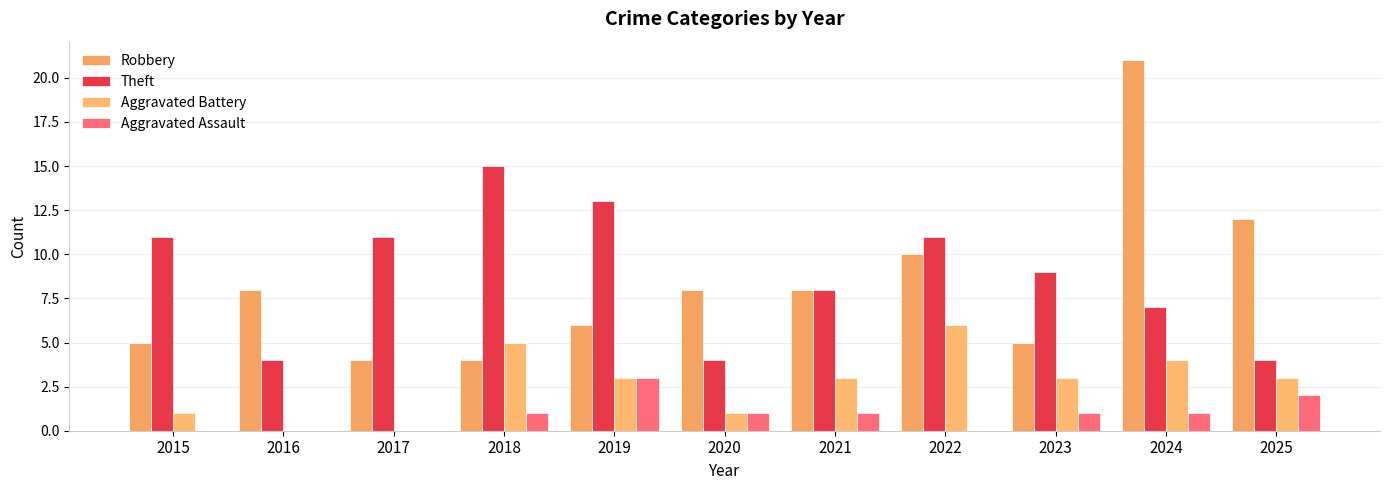

Reading left to right, extract all data points from this chart.

Robbery: 5	8	4	4	6	8	8	10	5	21	12
Theft: 11	4	11	15	13	4	8	11	9	7	4
Aggravated Battery: 1	0	0	5	3	1	3	6	3	4	3
Aggravated Assault: 0	0	0	1	3	1	1	0	1	1	2